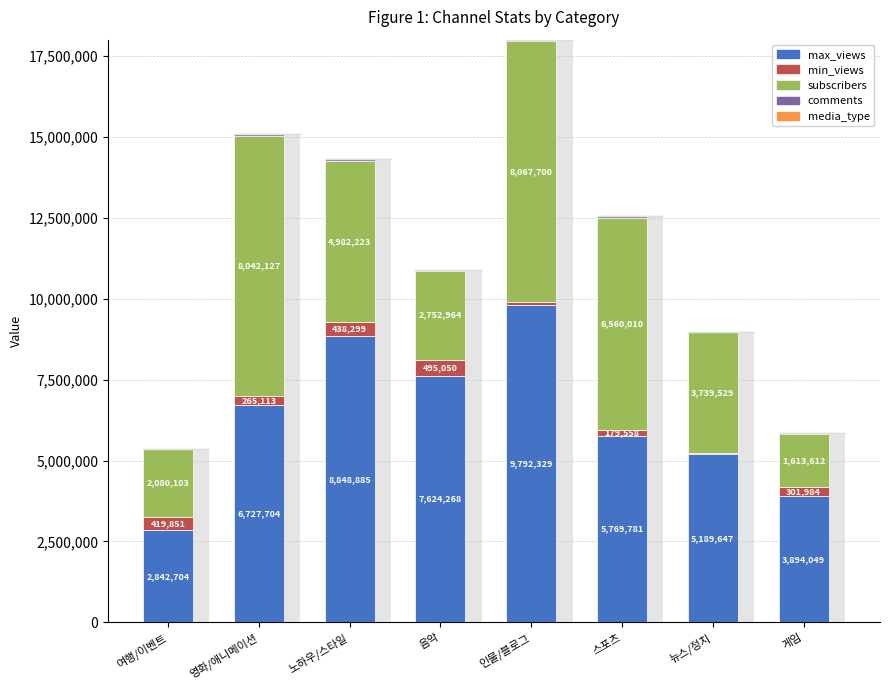

At which category is the sum across all series the highest?

인물/블로그